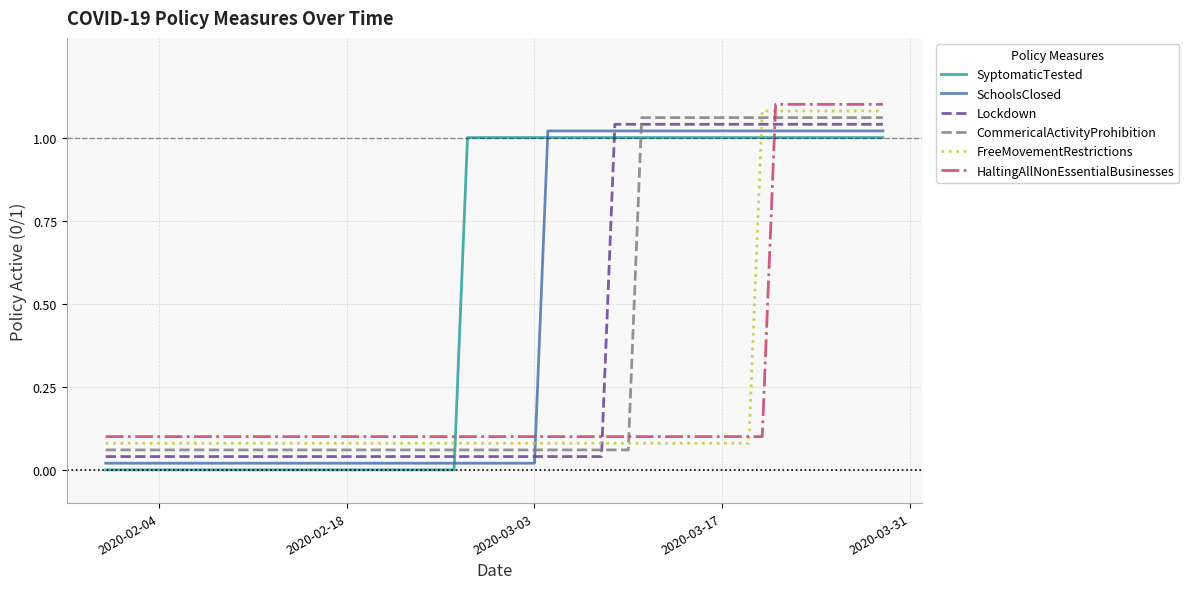

Which series has the largest total across all categories?

SyptomaticTested